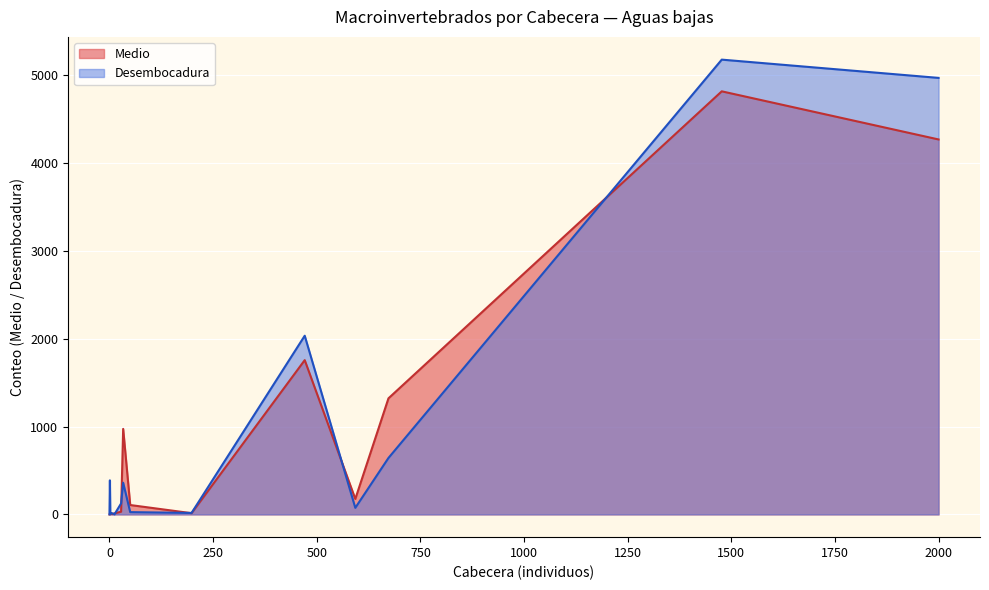

Count the number of categories in the chart.

17